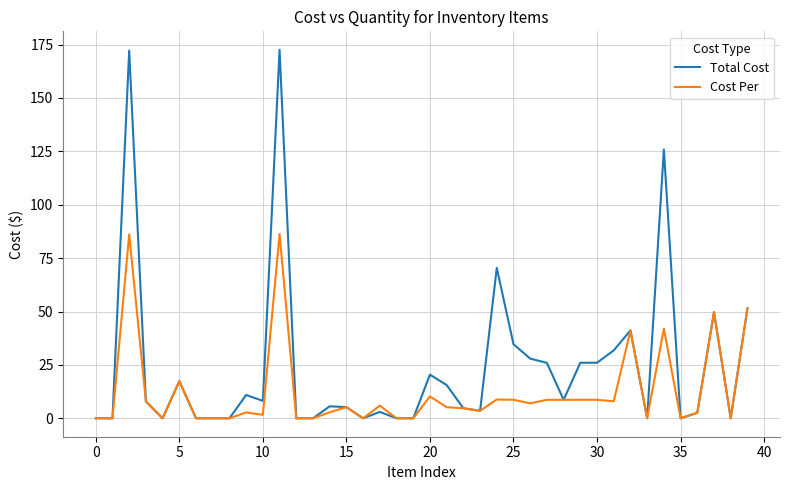

Which series has the widest spread of values?

Total Cost